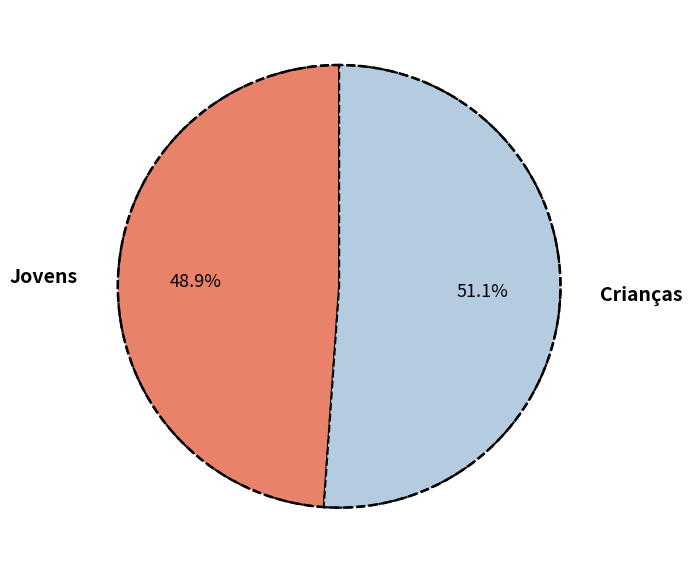

The Crianças slice represents 39% of the pie. True or false?

False